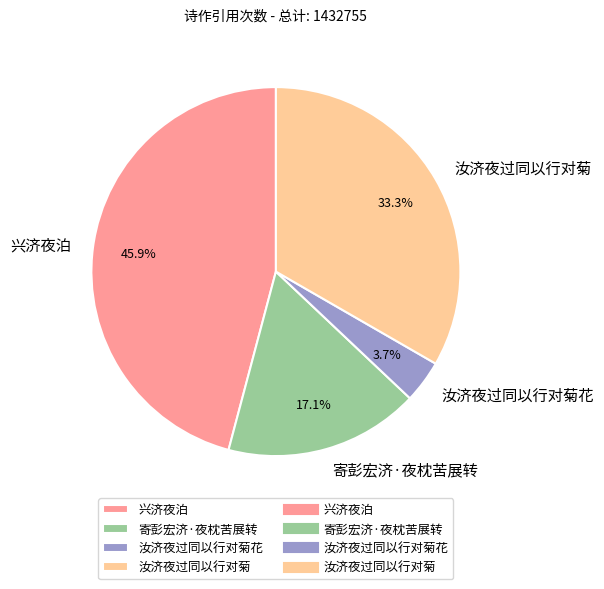

Is 兴济夜泊 the majority of the pie?

No